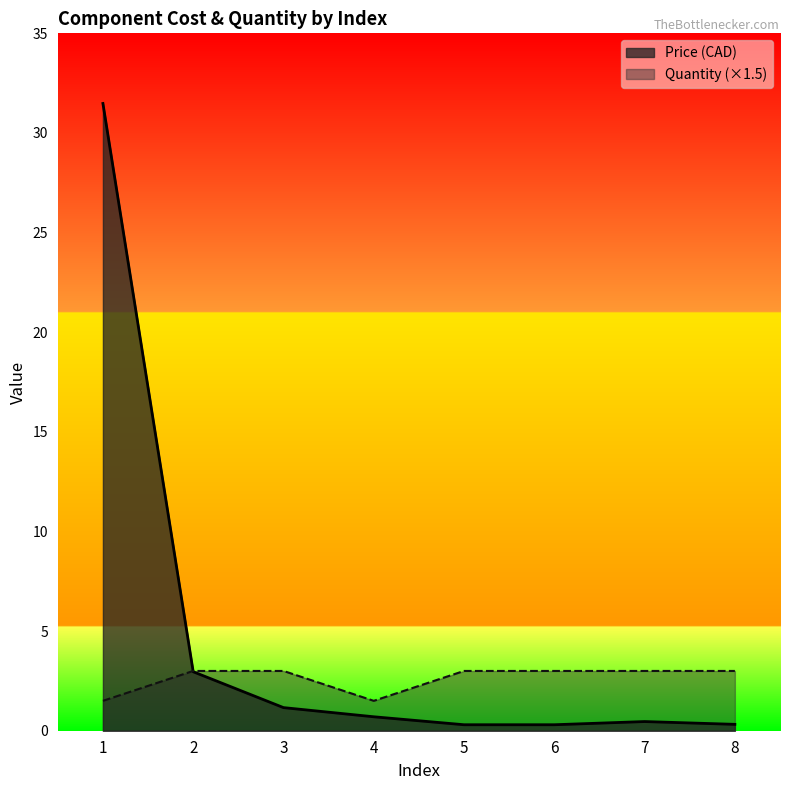

At 5, list the series in order from largest to smallest.

Quantity (×1.5), Price (CAD)